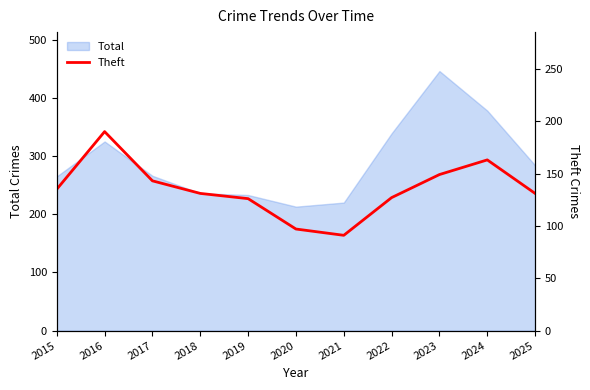

True or false: Total has a value of 122 at 2018.

False